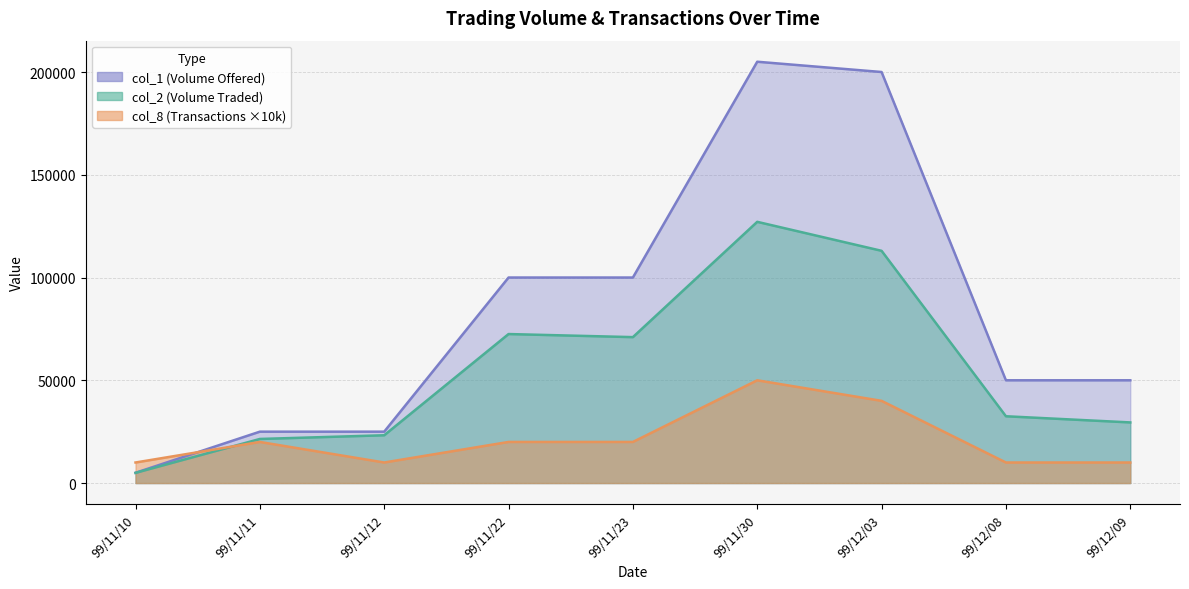

Between 99/11/30 and 99/11/11, which is larger?

99/11/30